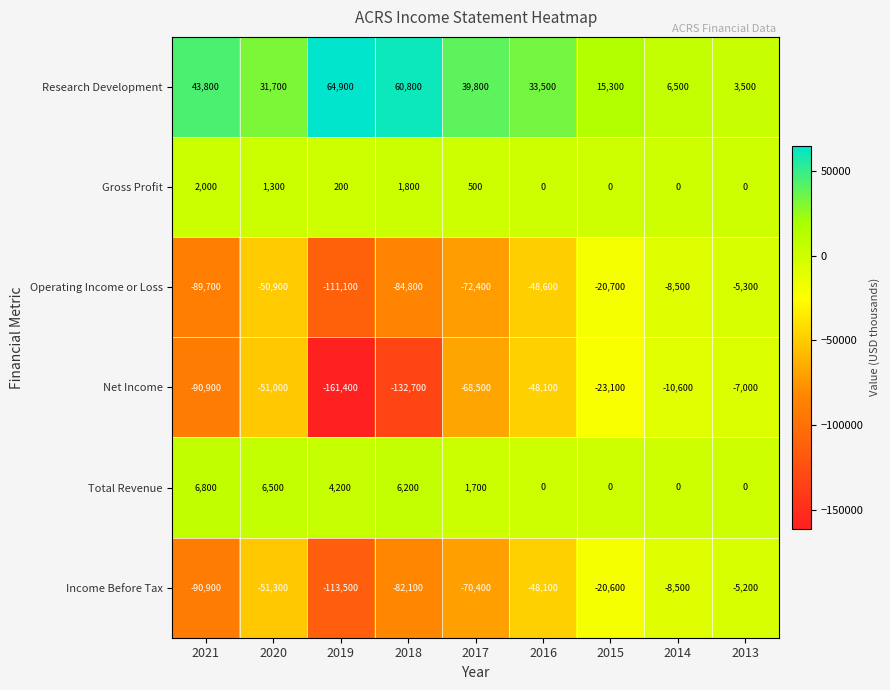

Where is Net Income nearest to the value -84200?

2021